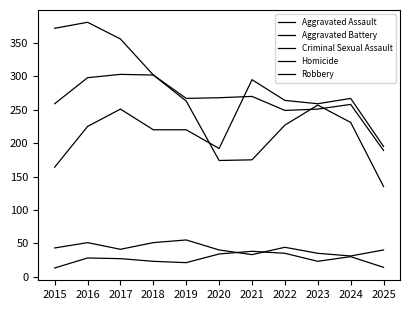

At how many categories does at least one series exceed 201?

10